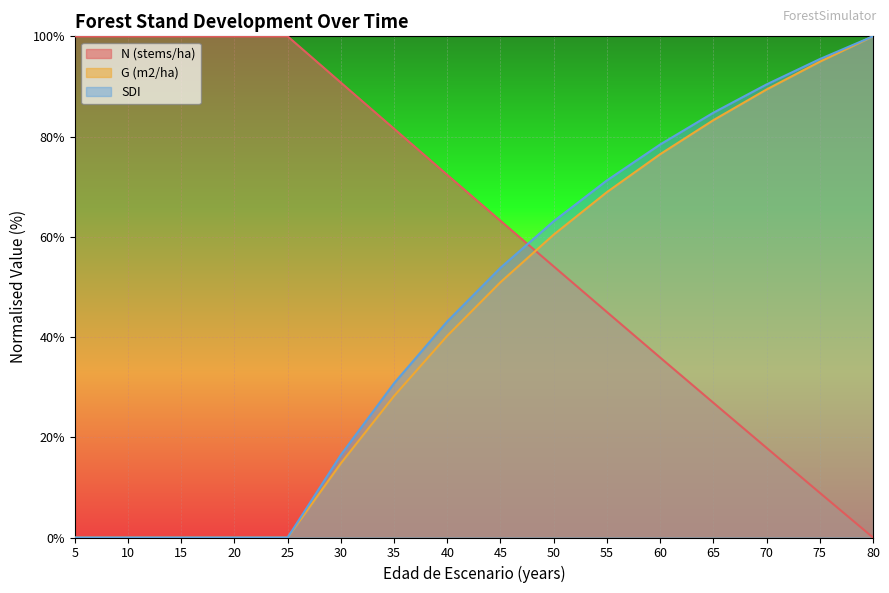

Reading left to right, extract all data points from this chart.

N (stems/ha): 5=100.0	10=100.0	15=100.0	20=100.0	25=100.0	30=90.8	35=81.6	40=72.3	45=63.2	50=54.1	55=45.0	60=35.9	65=26.9	70=17.9	75=8.9	80=0.0
G (m2/ha): 5=0.0	10=0.0	15=0.0	20=0.0	25=0.0	30=14.8	35=28.2	40=40.3	45=50.9	50=60.4	55=68.9	60=76.5	65=83.3	70=89.4	75=94.9	80=100.0
SDI: 5=0.0	10=0.0	15=0.0	20=0.0	25=0.0	30=16.5	35=30.8	40=43.1	45=53.8	50=63.1	55=71.3	60=78.4	65=84.8	70=90.4	75=95.5	80=100.0